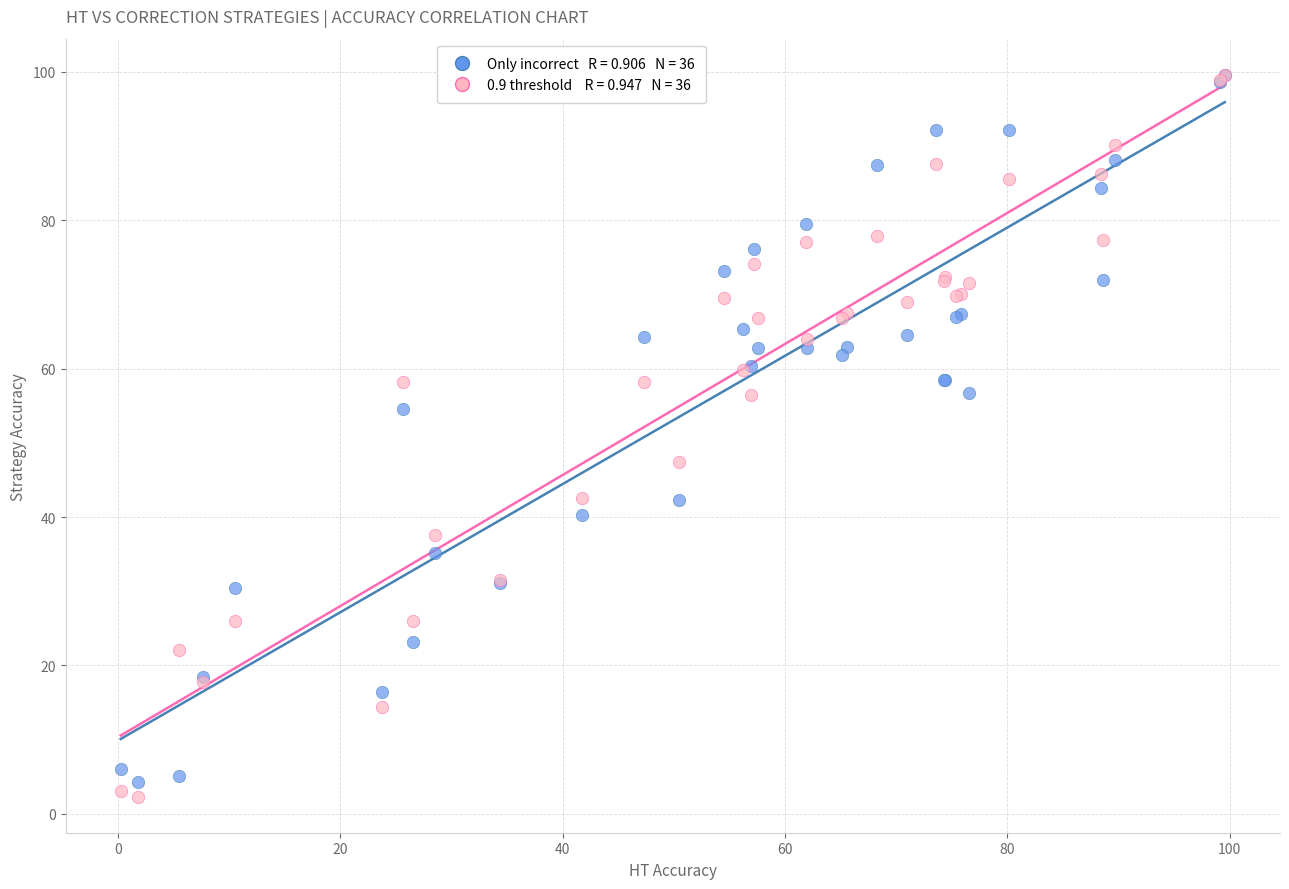

Across all series, what Y value is closest to 50?

47.4